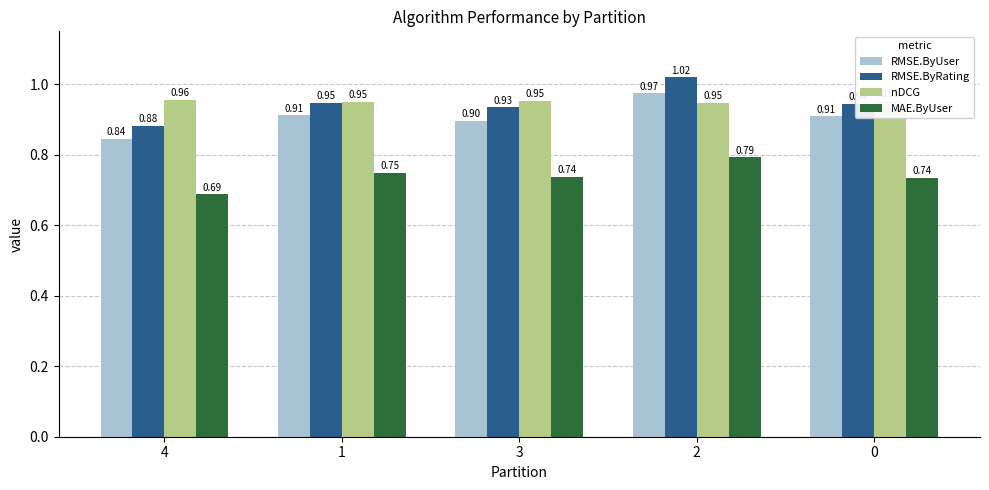

What position from the right is 0?

1